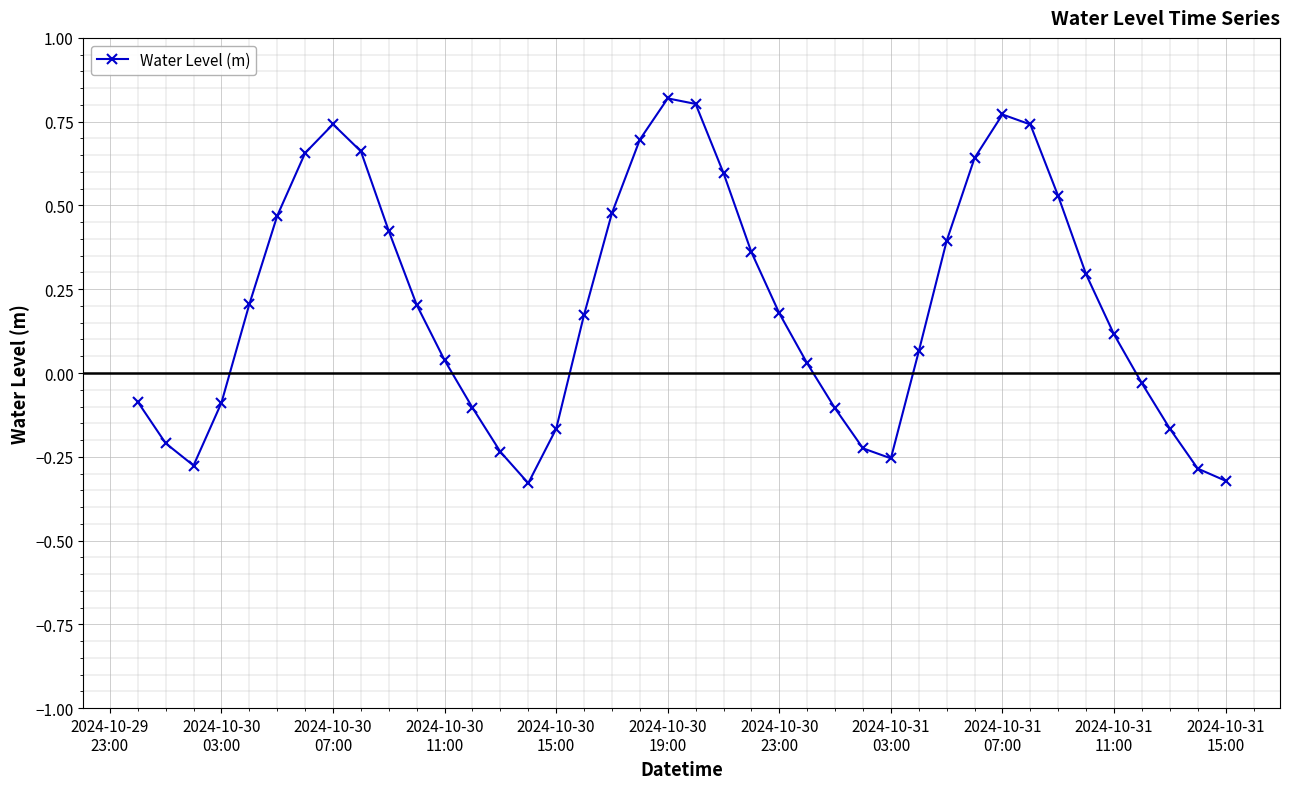

True or false: the data has more than 1 interior local peaks.

True